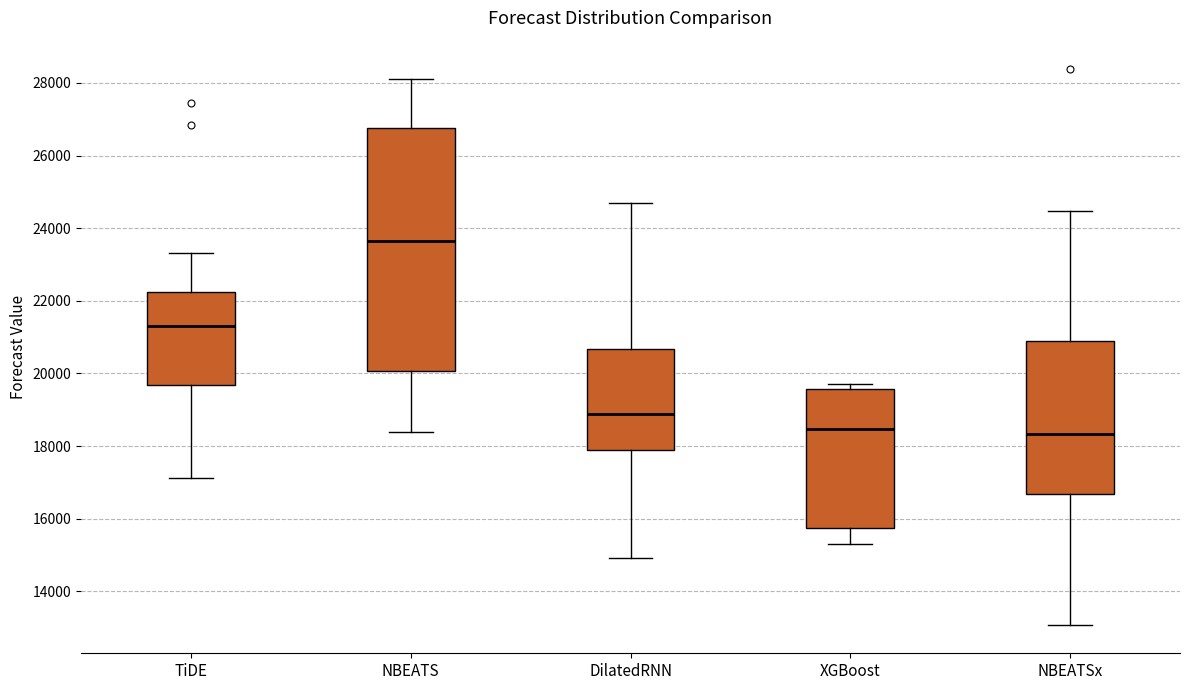

Where does the lower whisker of the box for TiDE end on the y-axis? The values are not printed on the chart, so give them approximately, as read against the axis.

17200